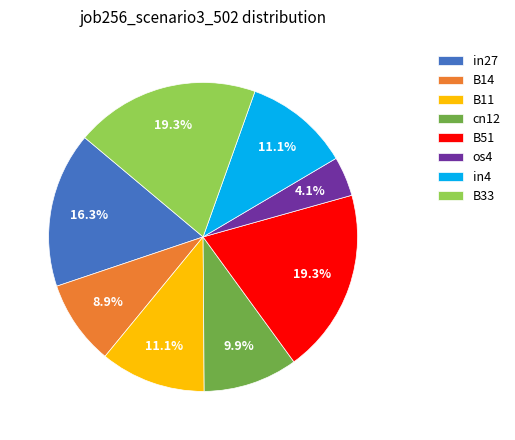

Which slice is the smallest?

os4